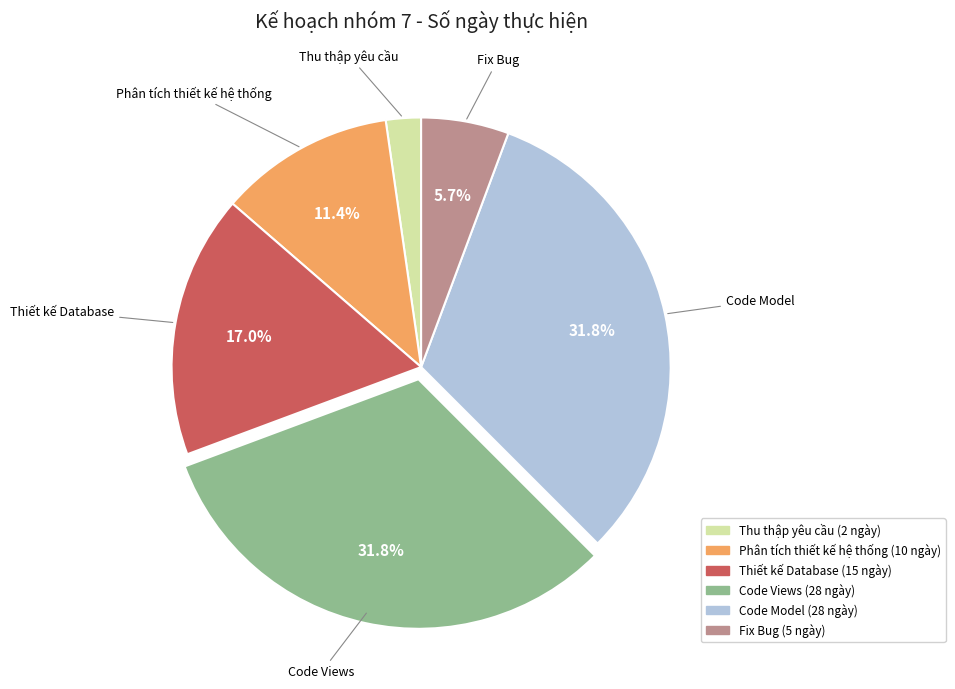

Is there any slice that represents more than half of the pie?

No